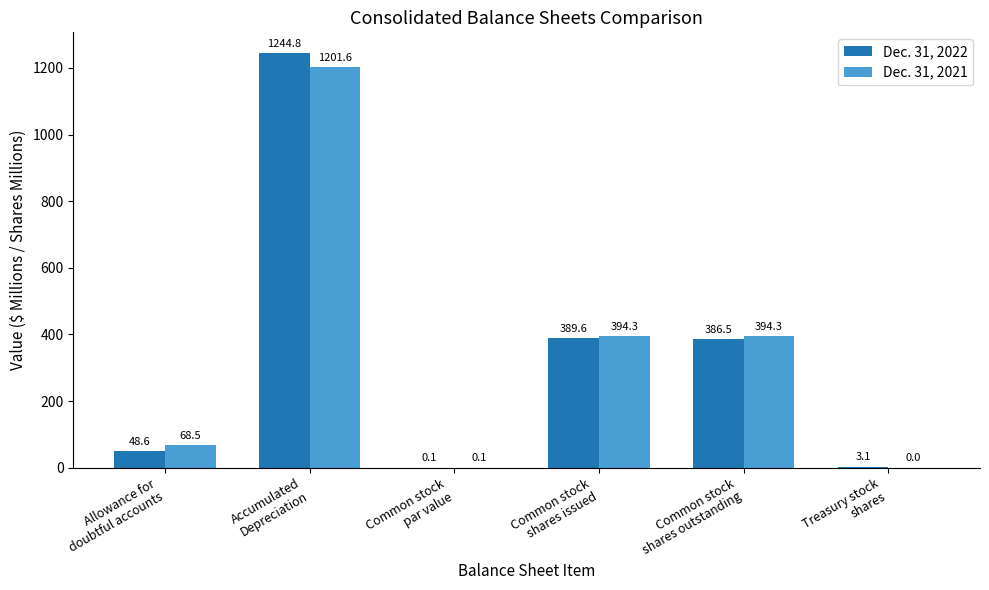

What is the maximum value shown in the chart?

1244.8